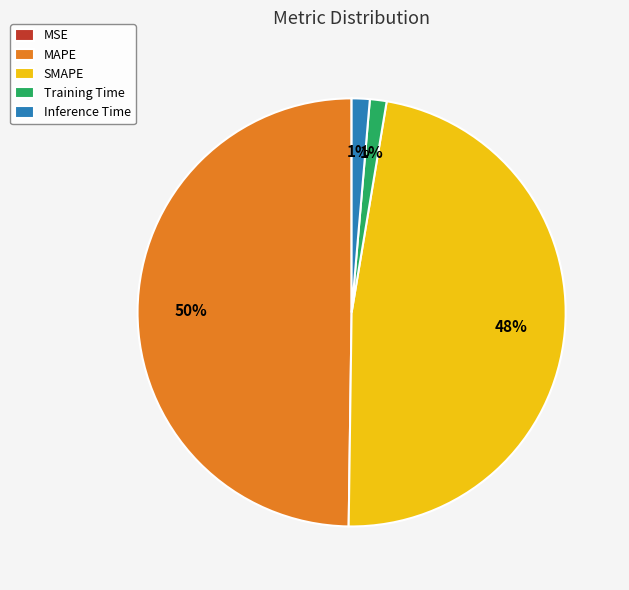

To the nearest percent, what percentage of the pie is SMAPE?

48%